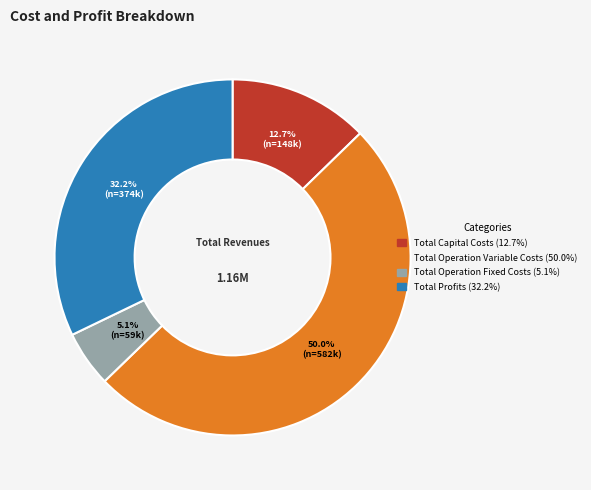

Which category has the biggest portion of the pie?

Total Operation Variable Costs